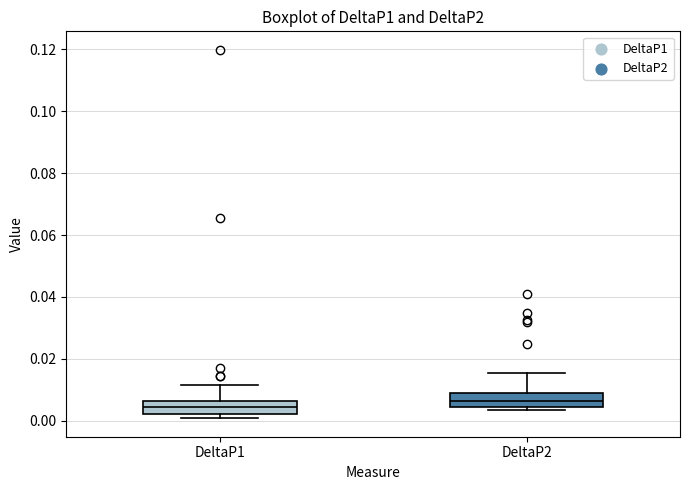

Reading left to right, transcribe this box plot: for each box, give where its median line is, the range the box spans, and where its two whiskers end, as read against the y-axis. The values are not printed on the chart, so give them approximately, as read against the axis.

DeltaP1: median 0.004, box 0.002 to 0.006, whiskers 0.000 to 0.012
DeltaP2: median 0.006, box 0.004 to 0.008, whiskers 0.004 (just below the box's lower edge) to 0.016